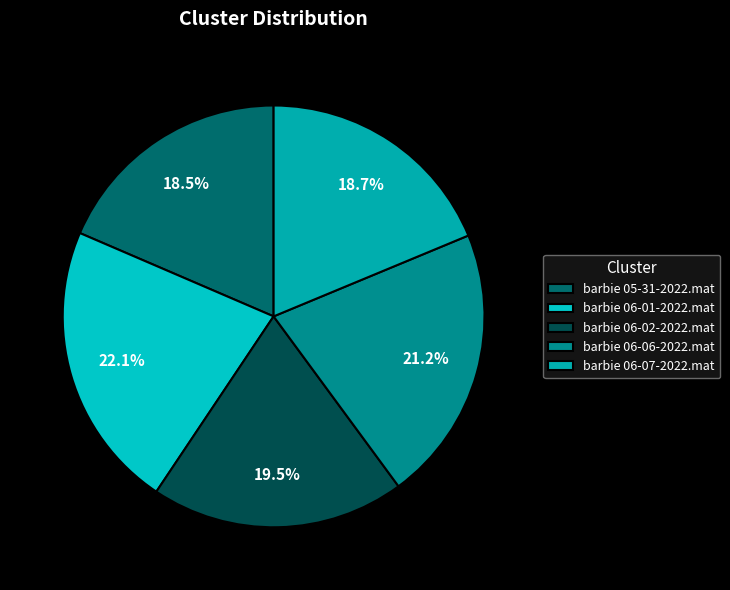

Approximately how many times larger is the value at barbie 06-06-2022.mat compared to barbie 05-31-2022.mat?

1.1